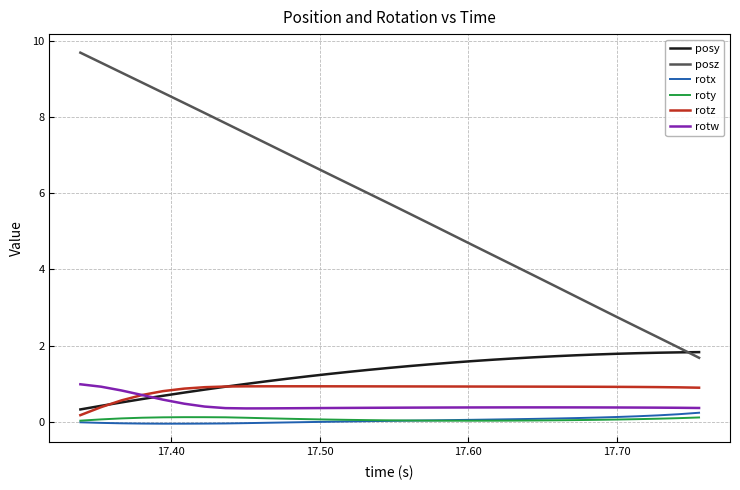

Which series has the largest total across all categories?

posz